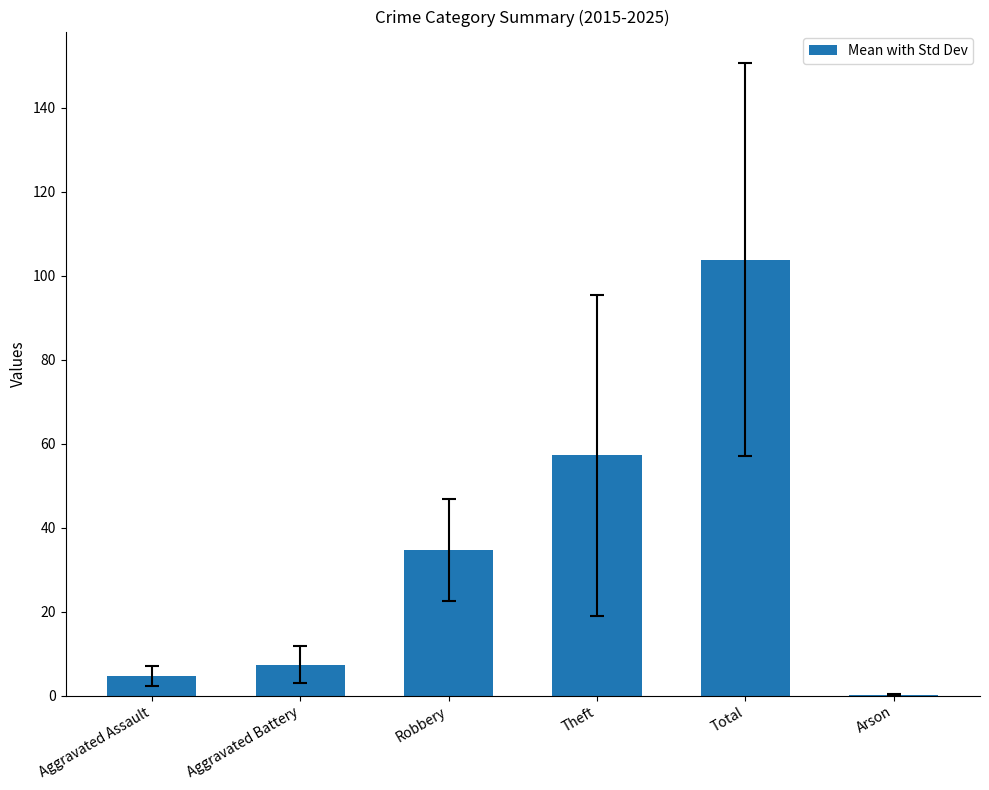

Reading left to right, list all the values displayed in this chart.

4.6	7.4	34.6	57.2	103.8	0.1